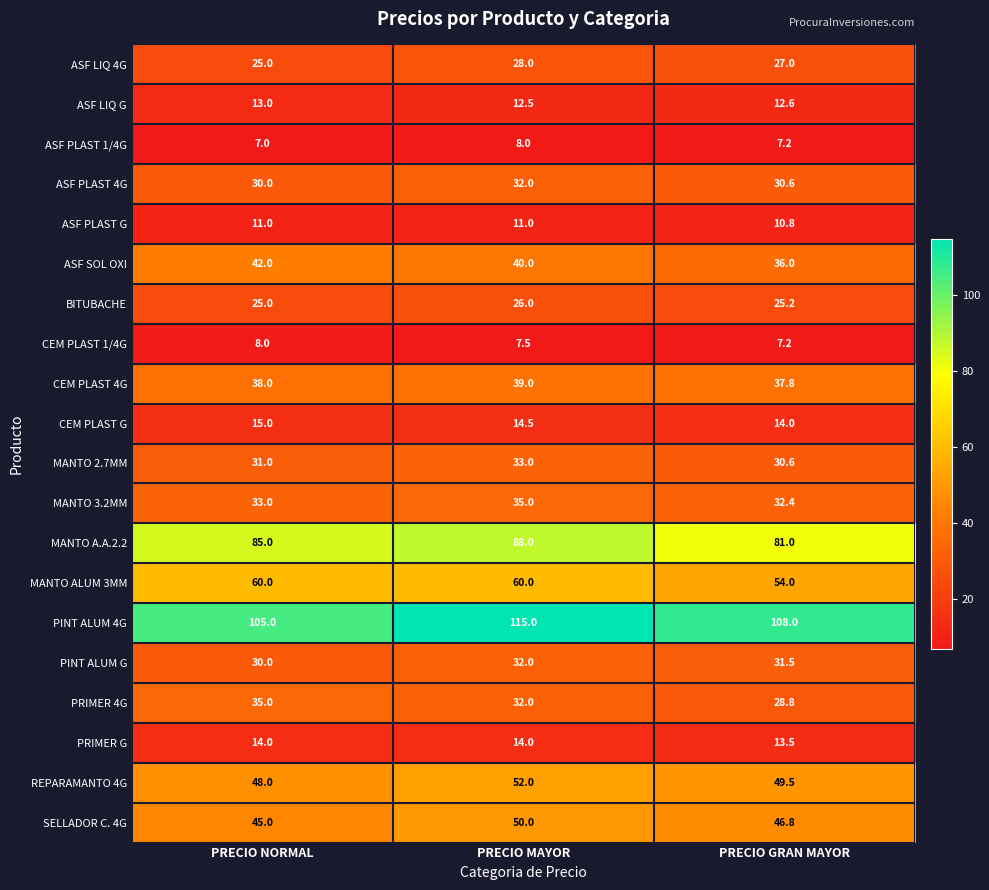

Which series has the largest total across all categories?

PINT ALUM 4G